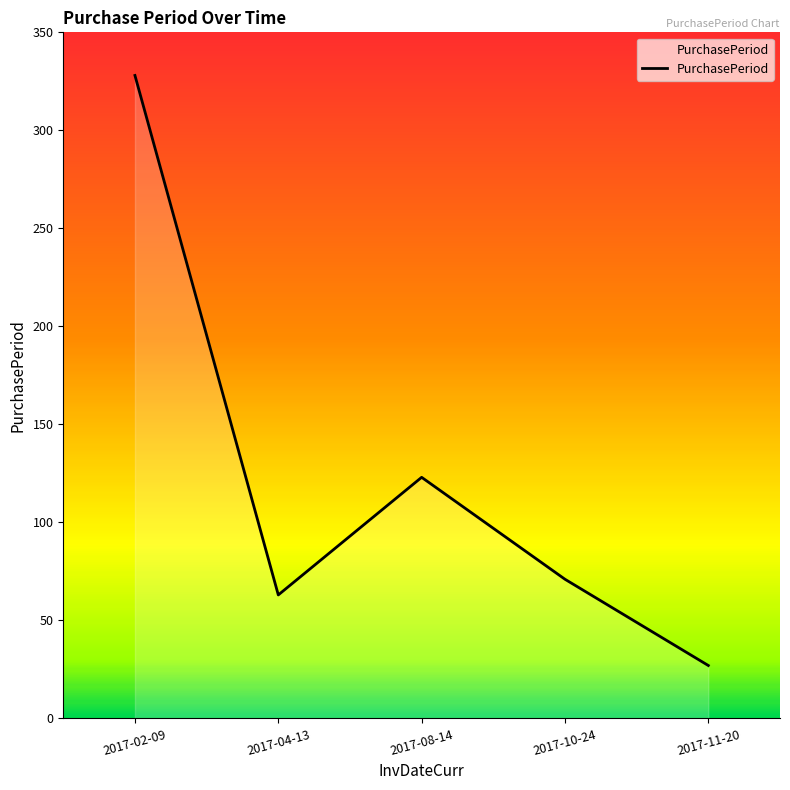

True or false: the data has more than 1 interior local peaks.

False